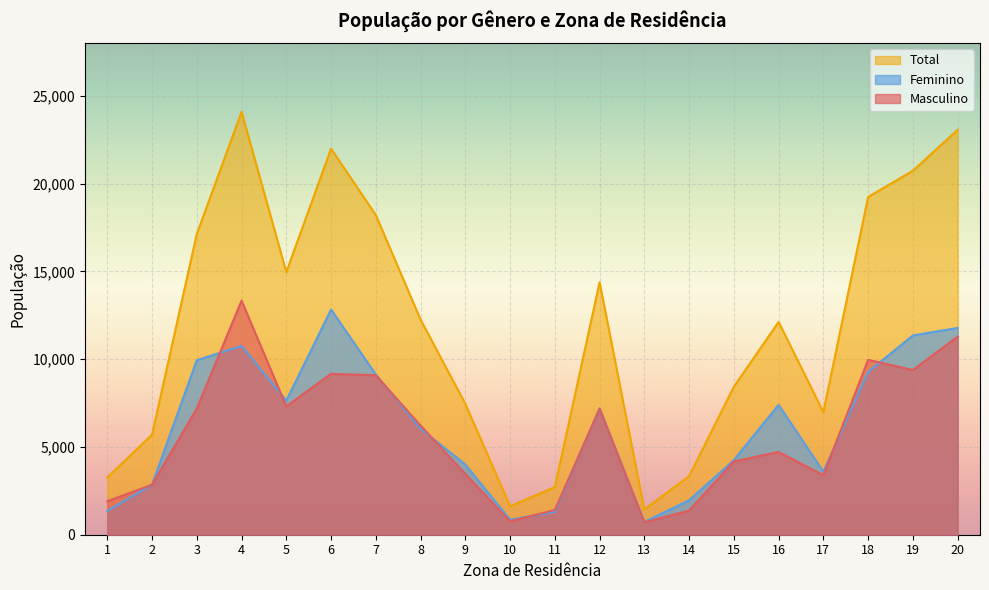

Is it true that Total equals 20732.0 at 19?

True